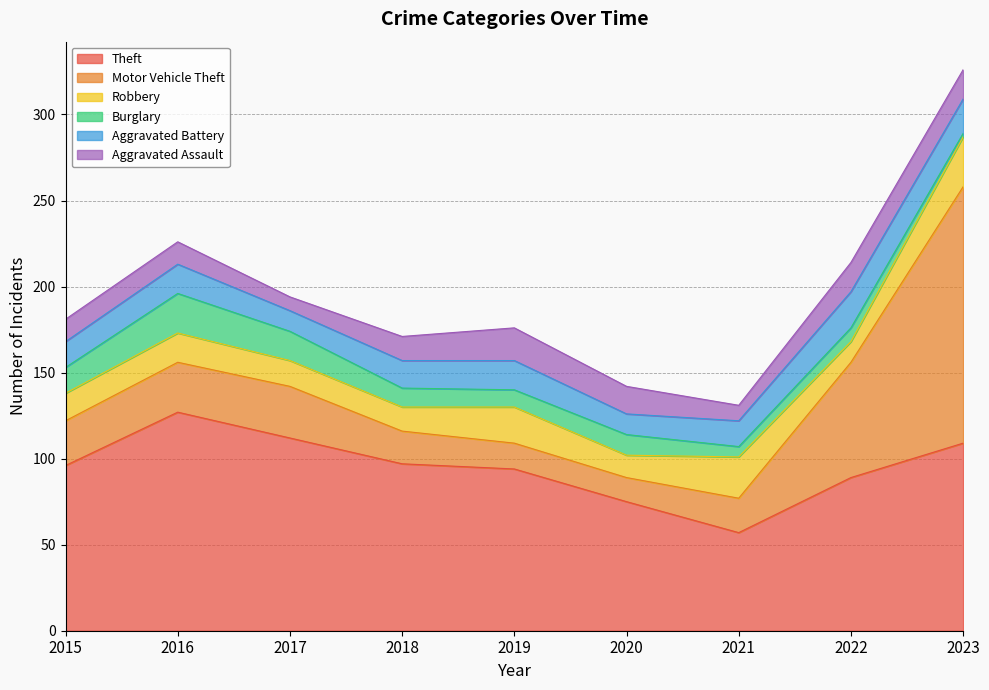

The Aggravated Assault series shows 20 at 2018. True or false?

False